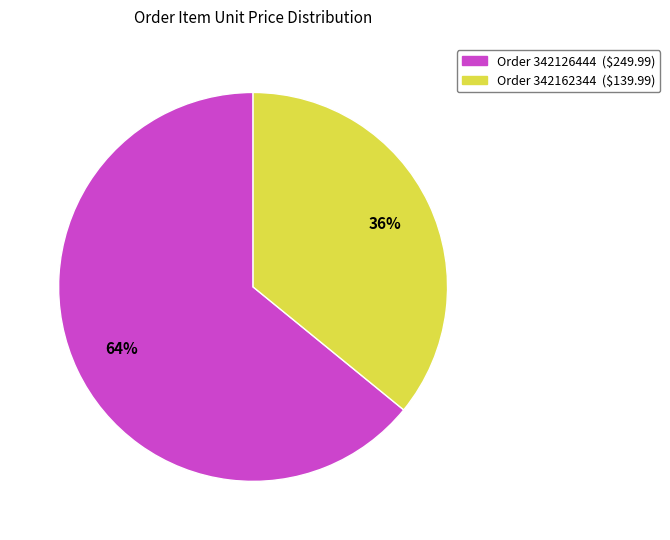

Is there a majority slice in this chart?

Yes